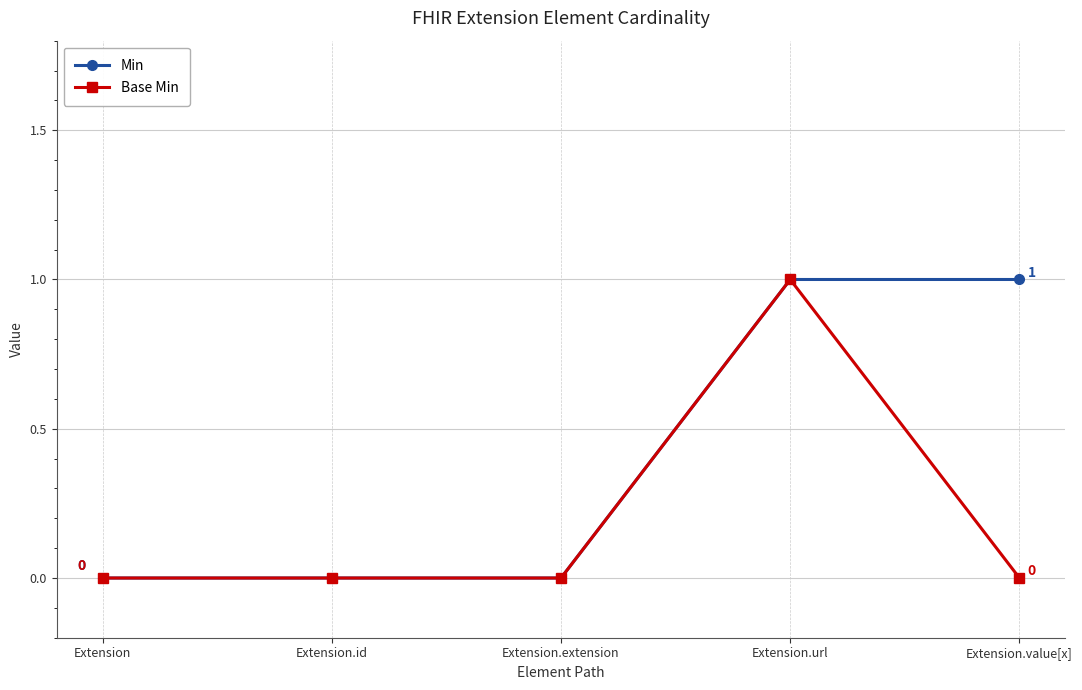

How many Min values are between 0 and 1?

5